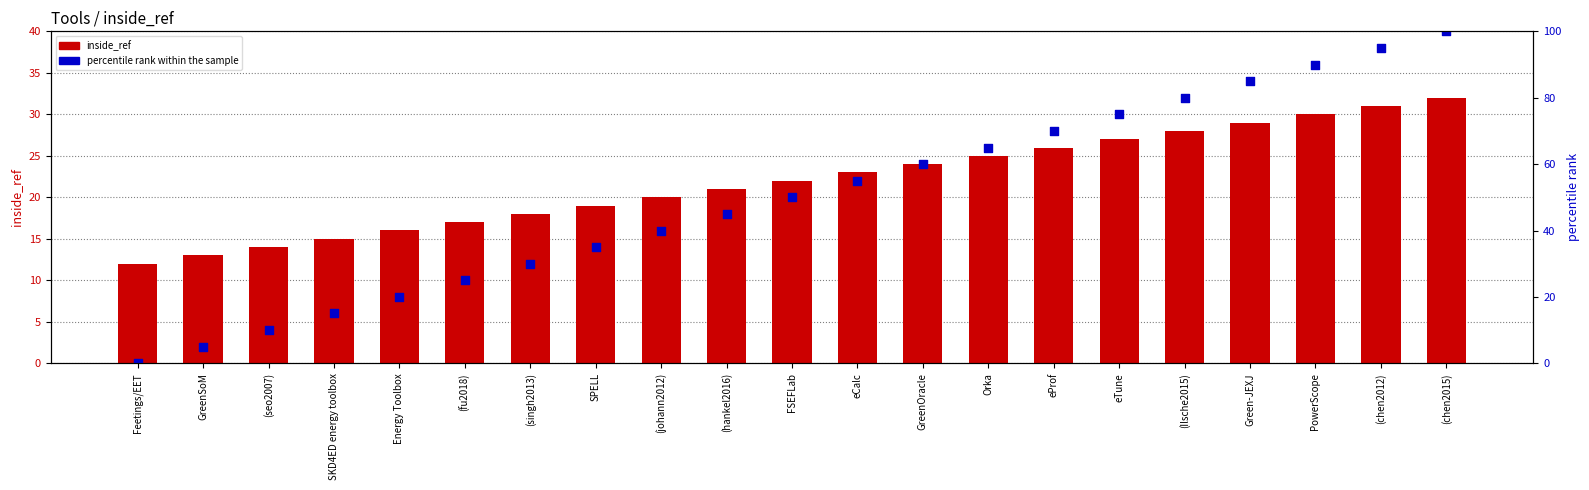

Which series reaches the maximum Y coordinate?

percentile rank within the sample